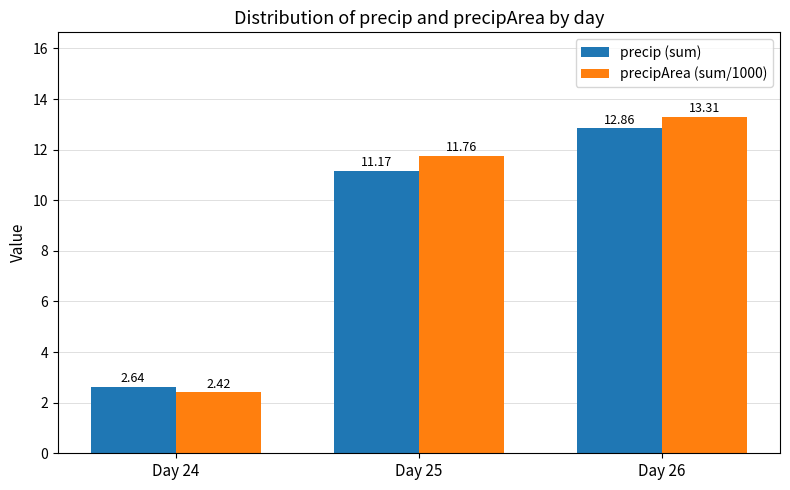

What is the maximum value shown in the chart?

13.3